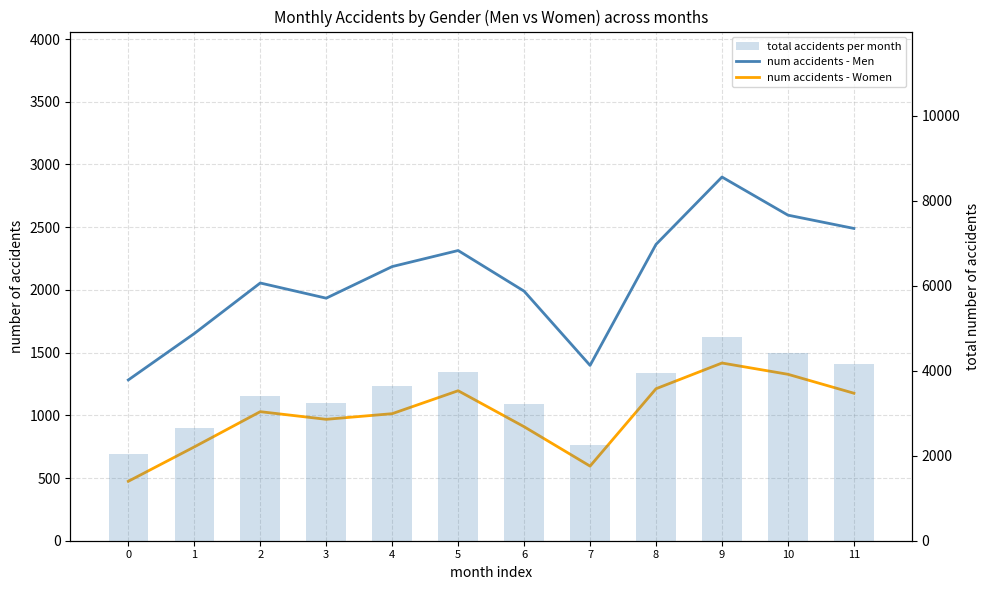

Where is total accidents per month nearest to the value 3421?

2